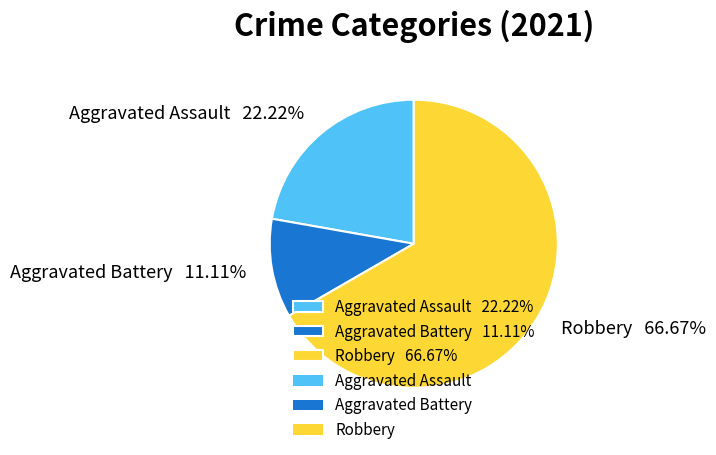

How many segments does this pie chart have?

3